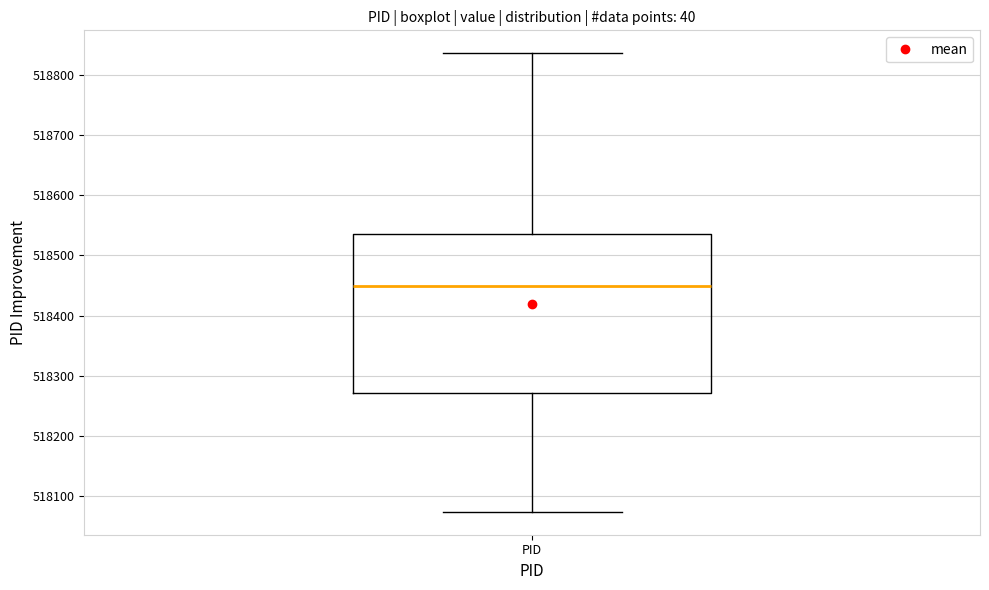

Read this box plot against the y-axis: the position of the median line, the range covered by the box, and the ends of both whiskers. The values are not printed on the chart, so give them approximately, as read against the axis.

median 518450, box 518270 to 518540, whiskers 518070 to 518840